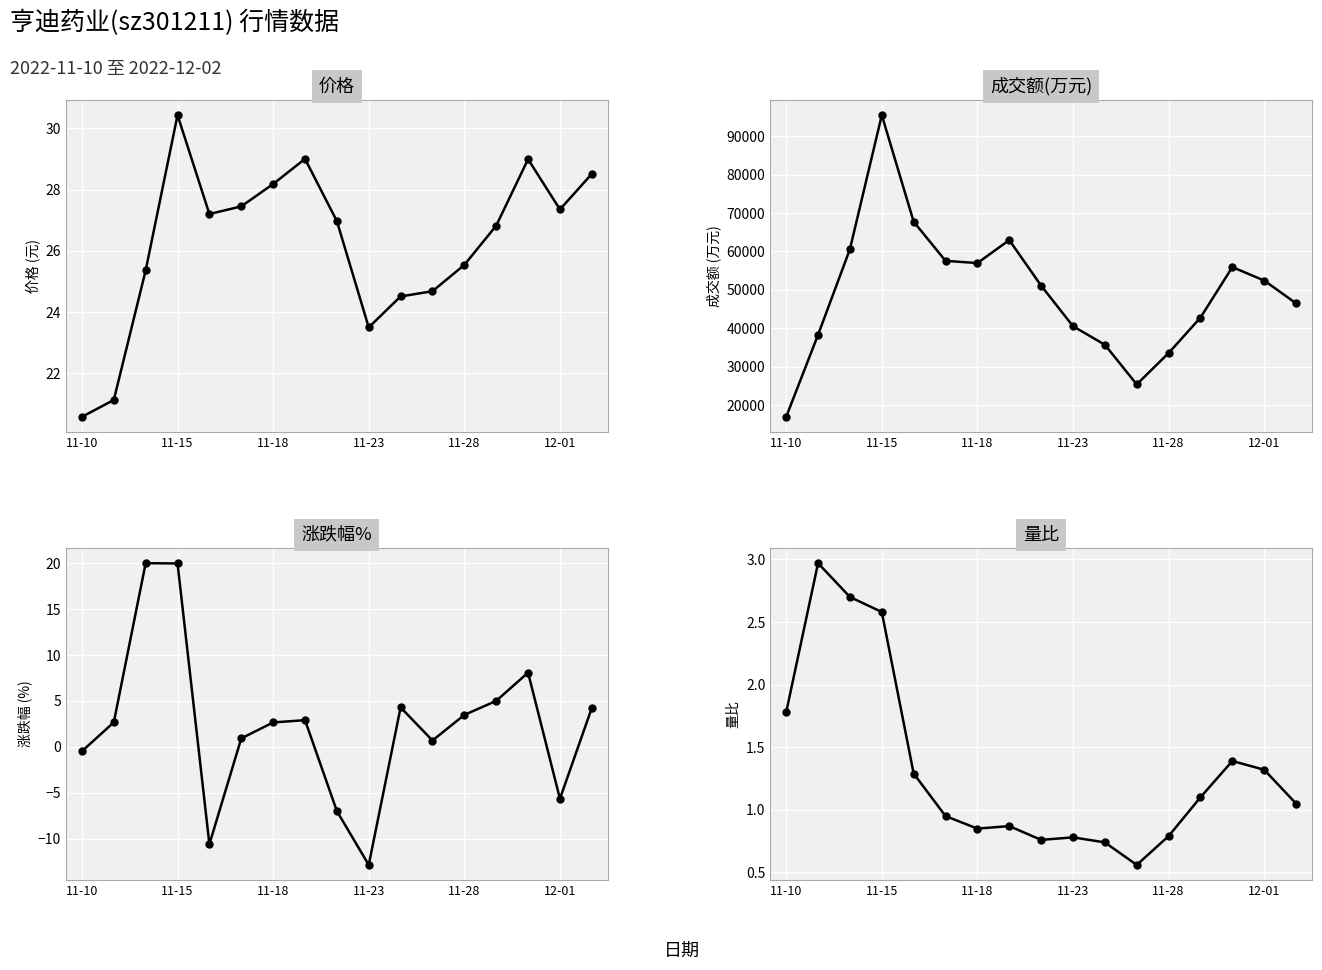

Is the value of 涨跌幅% at 8 greater than the value of 价格 at 6?

No